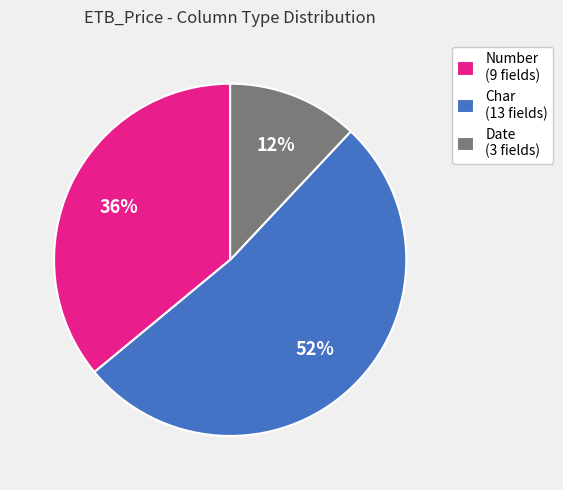

What percentage is the Date (3 fields) slice, to the nearest percent?

12%